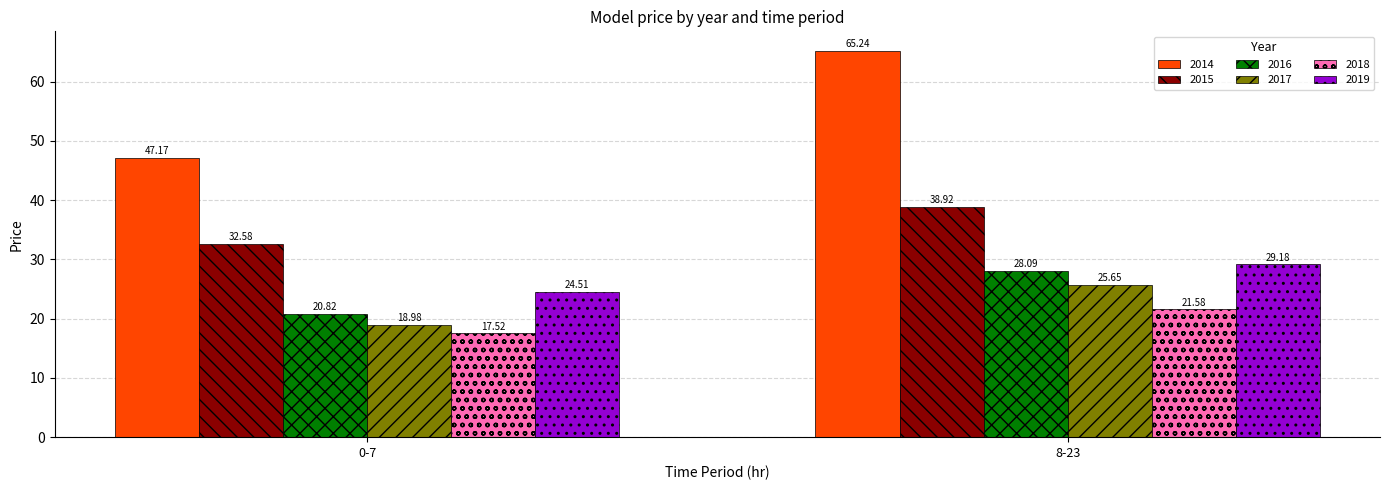

Is it true that 2016 equals 28.1 at 8-23?

True